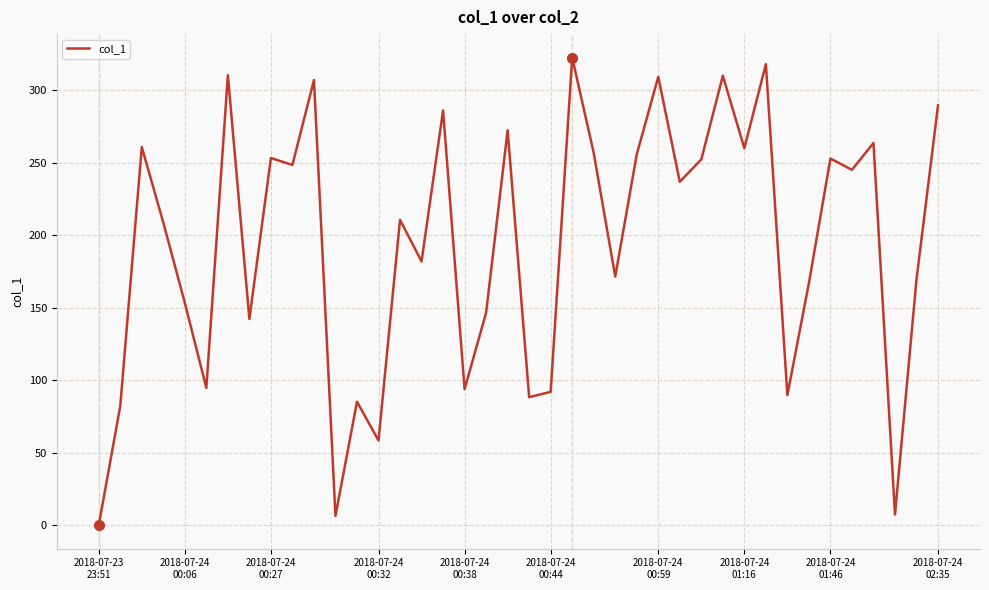

How many series are shown in this chart?

1